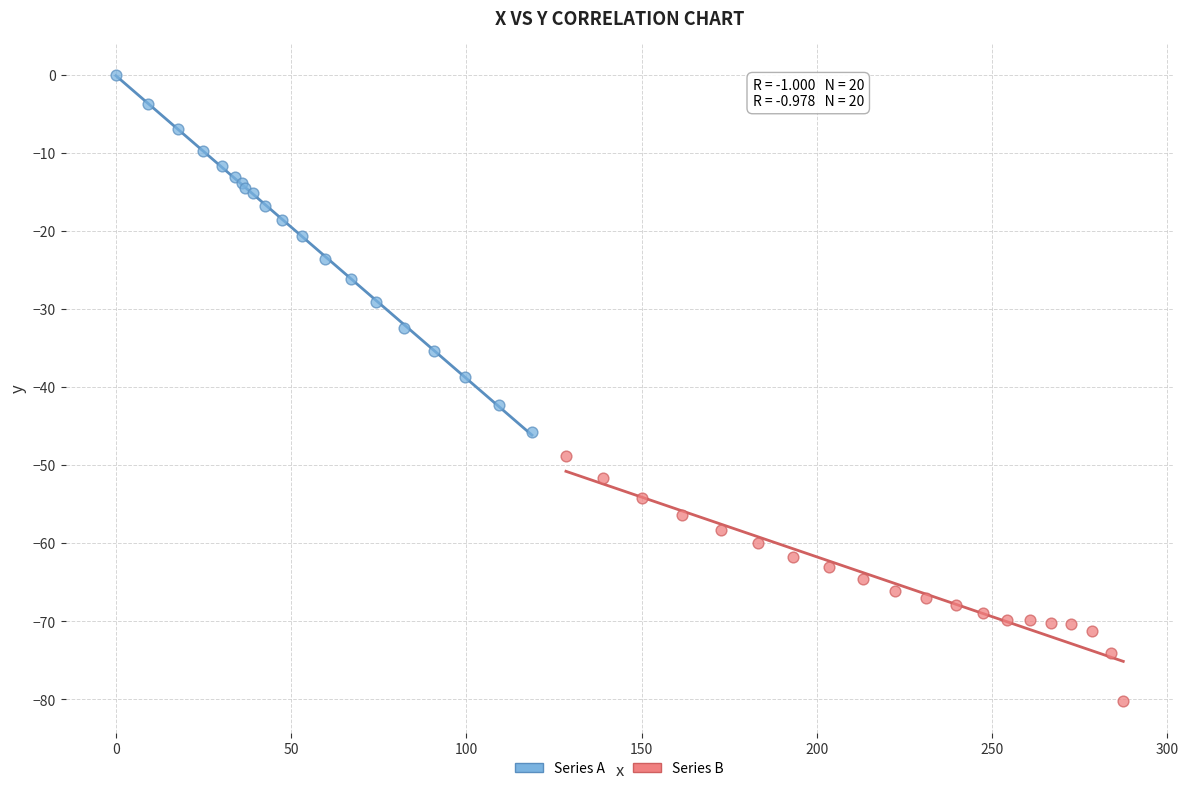

Which series has the widest spread of Y values?

Series A